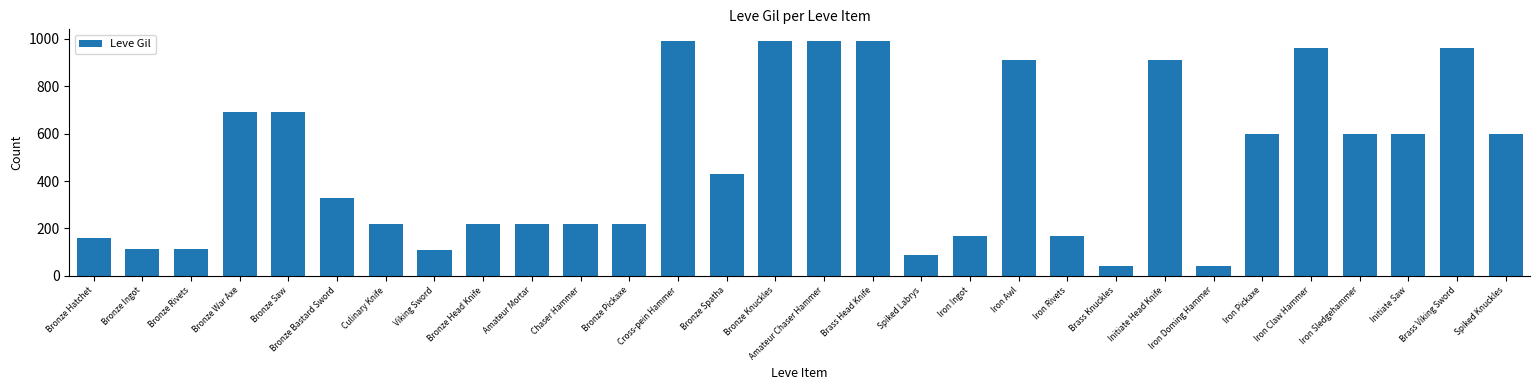

What is the difference between the values at Brass Viking Sword and Culinary Knife?

740